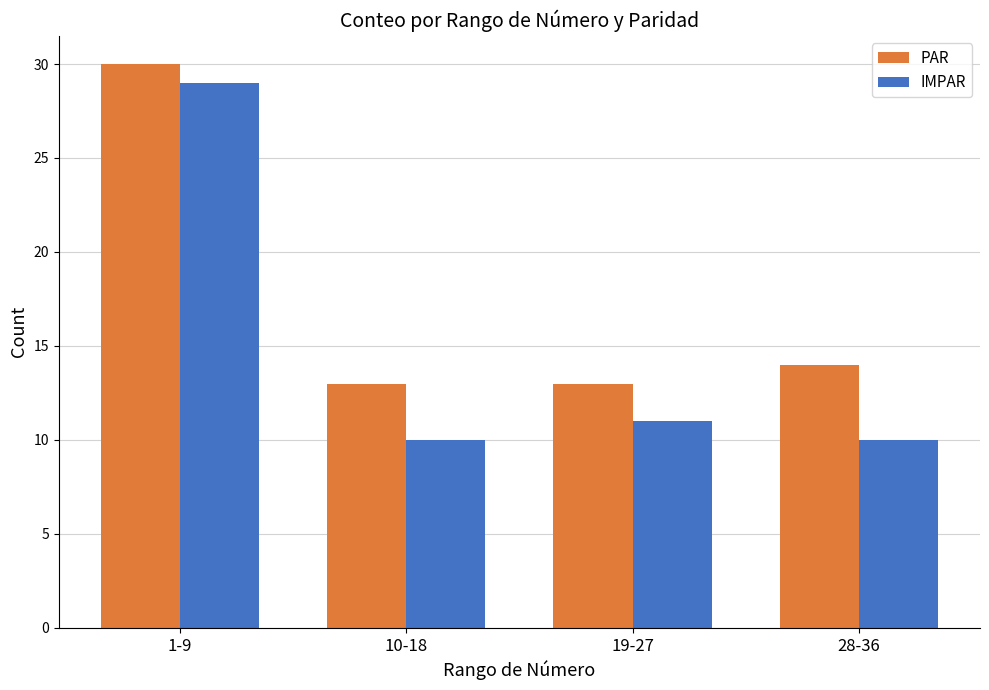

What is the value of the IMPAR bar at the 1st from the left?

29